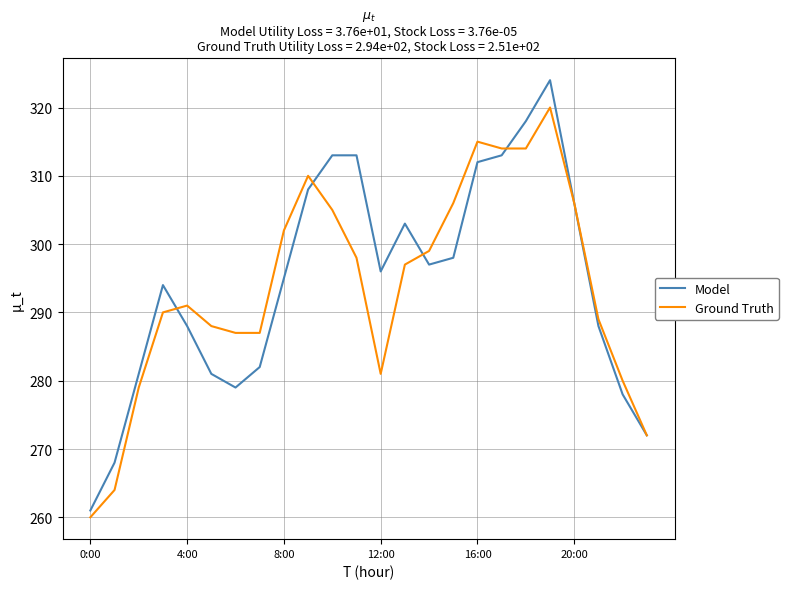

What is the greatest value displayed?

324